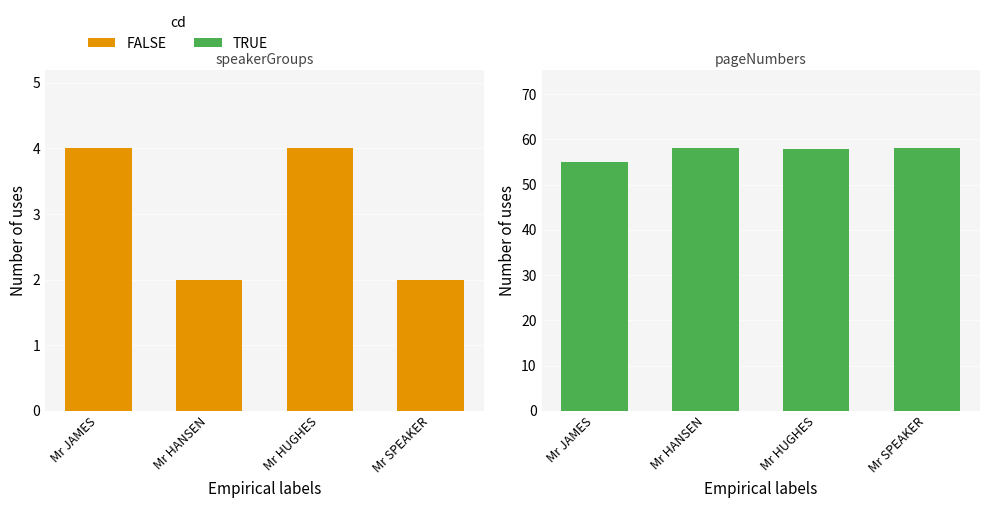

What is the label of the 4th bar from the right?

Mr JAMES